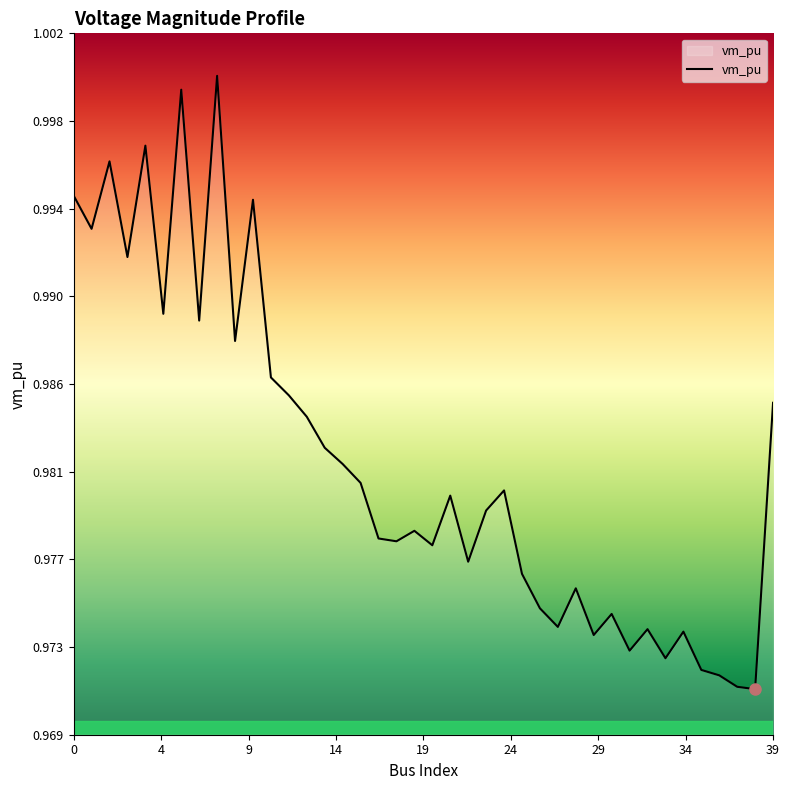

Where is the first local minimum?

1